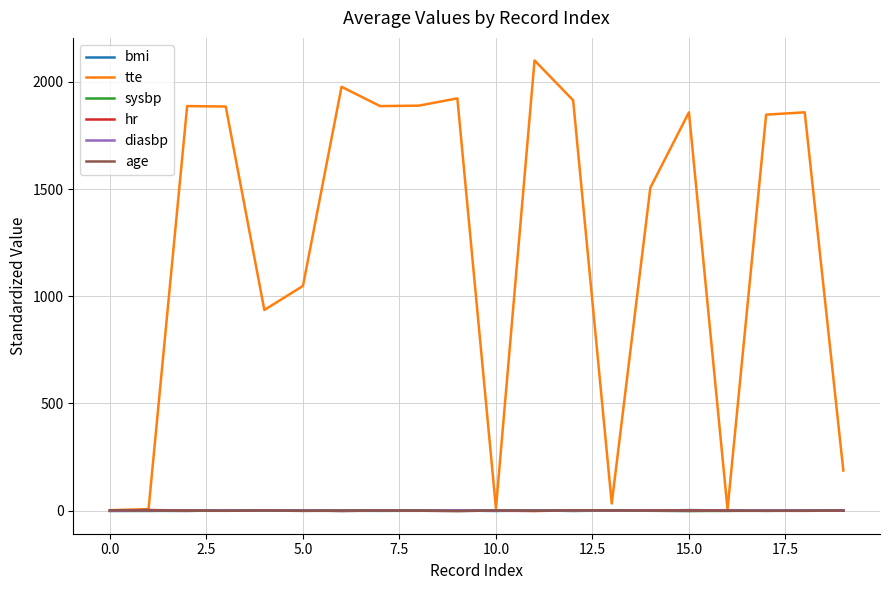

Which series has the largest range (max minus min)?

tte